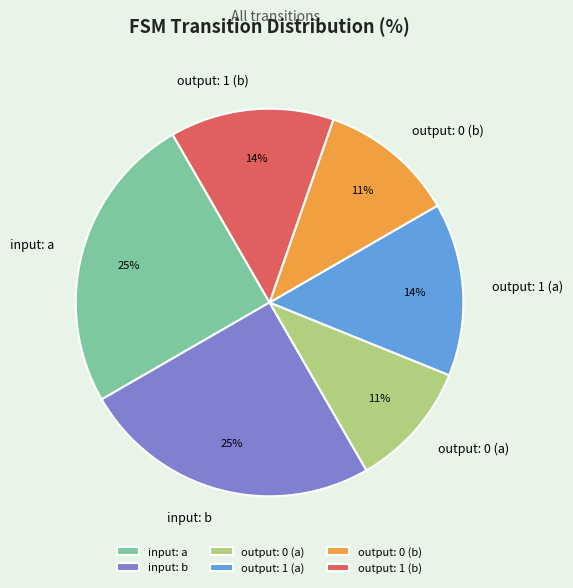

To the nearest percent, what is the difference between the largest and smallest slice percentages?

14%